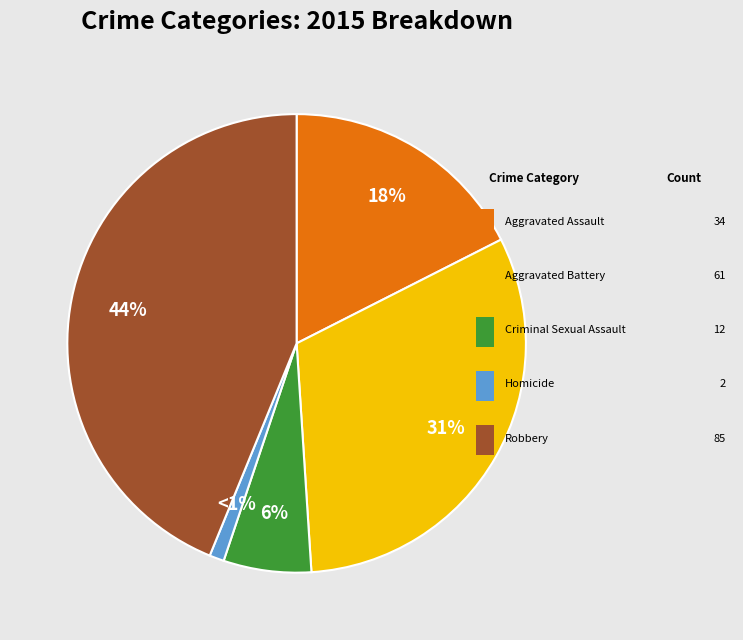

To the nearest percent, what is the difference between the largest and smallest slice percentages?

43%